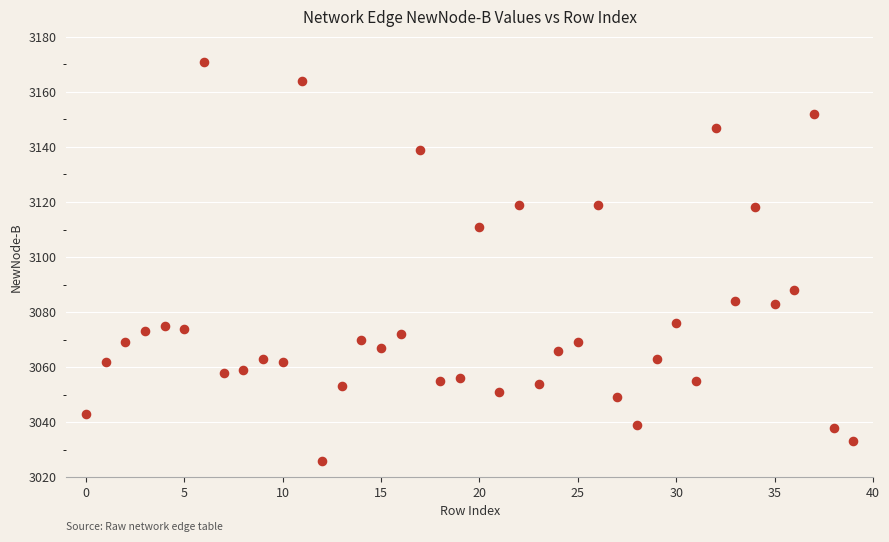

What is the range of Y values (max minus min)?

145